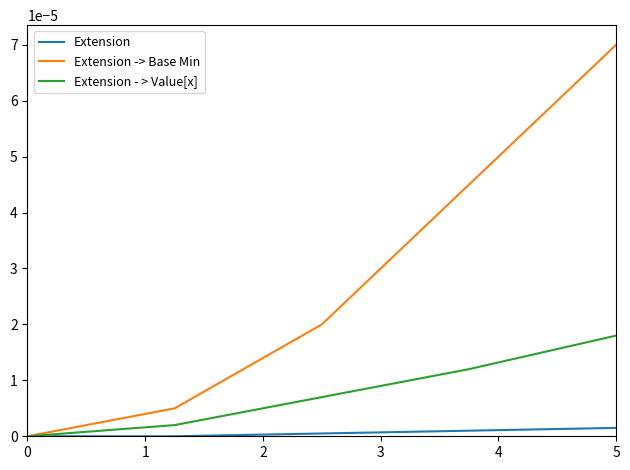

Which series has the largest range (max minus min)?

Extension -> Base Min